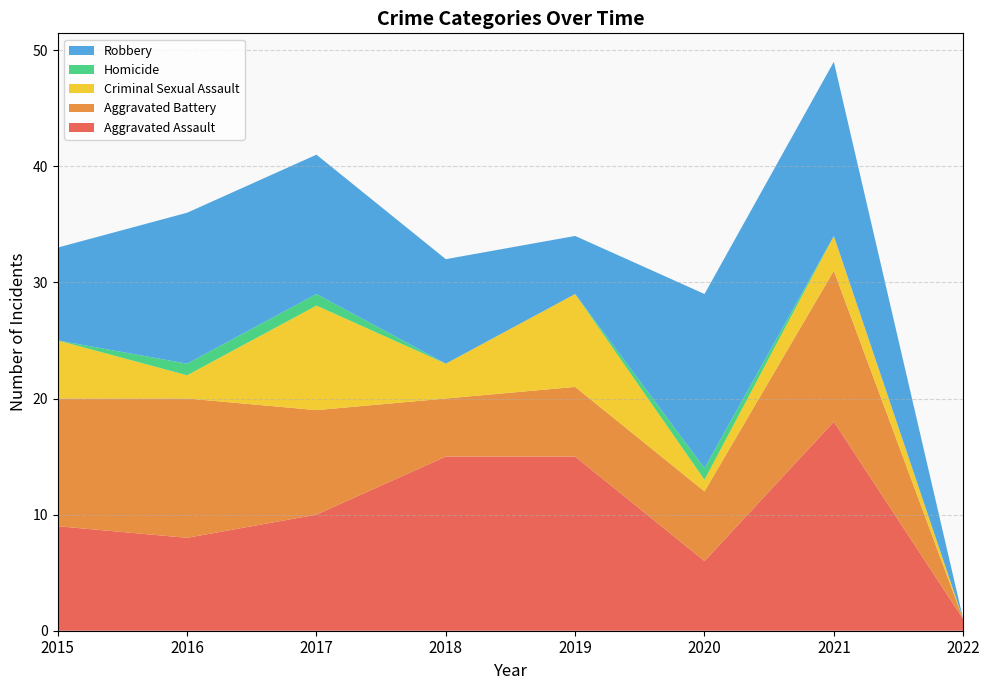

Reading right to left, list all the values displayed in this chart.

Aggravated Assault: 2022=1	2021=18	2020=6	2019=15	2018=15	2017=10	2016=8	2015=9
Aggravated Battery: 2022=0	2021=13	2020=6	2019=6	2018=5	2017=9	2016=12	2015=11
Criminal Sexual Assault: 2022=0	2021=3	2020=1	2019=8	2018=3	2017=9	2016=2	2015=5
Homicide: 2022=0	2021=0	2020=1	2019=0	2018=0	2017=1	2016=1	2015=0
Robbery: 2022=0	2021=15	2020=15	2019=5	2018=9	2017=12	2016=13	2015=8